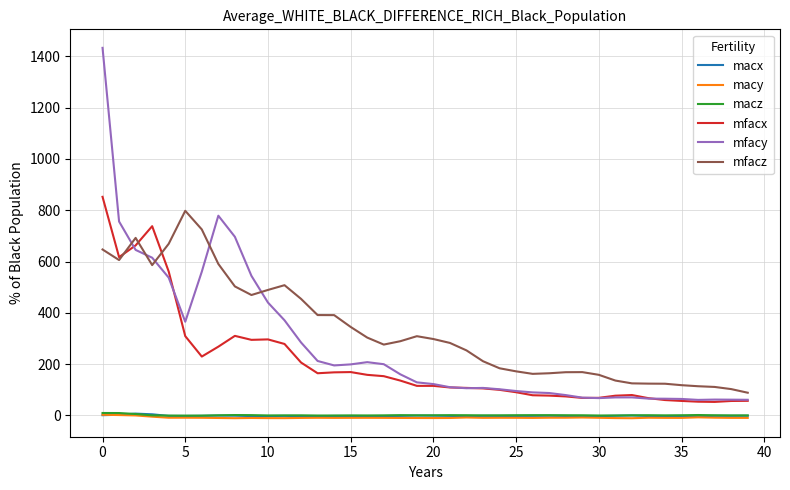

True or false: mfacz and macz intersect in this chart.

False